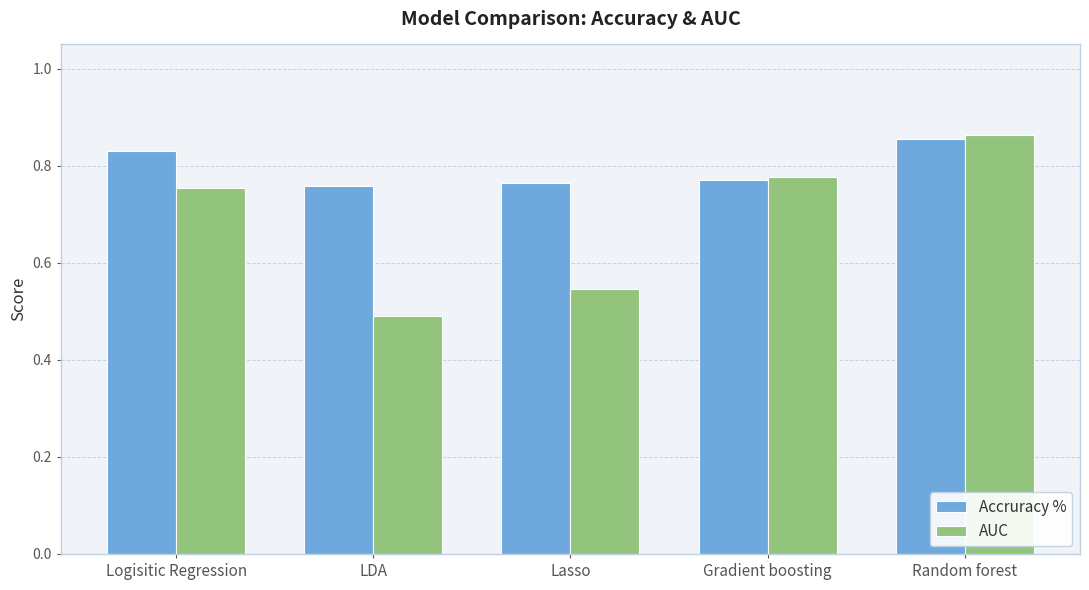

List the series in order of their peak value, lowest first.

Accruracy %, AUC